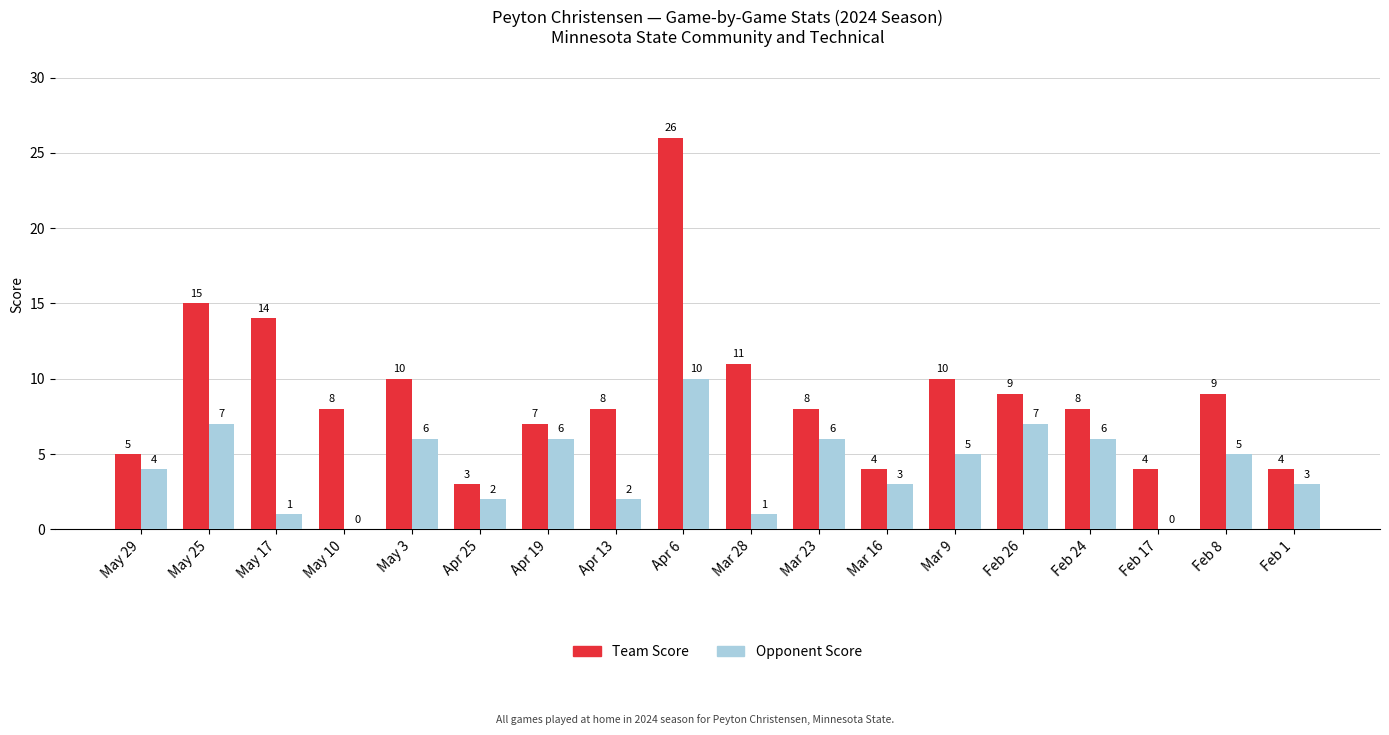

Which series has the largest total across all categories?

Team Score